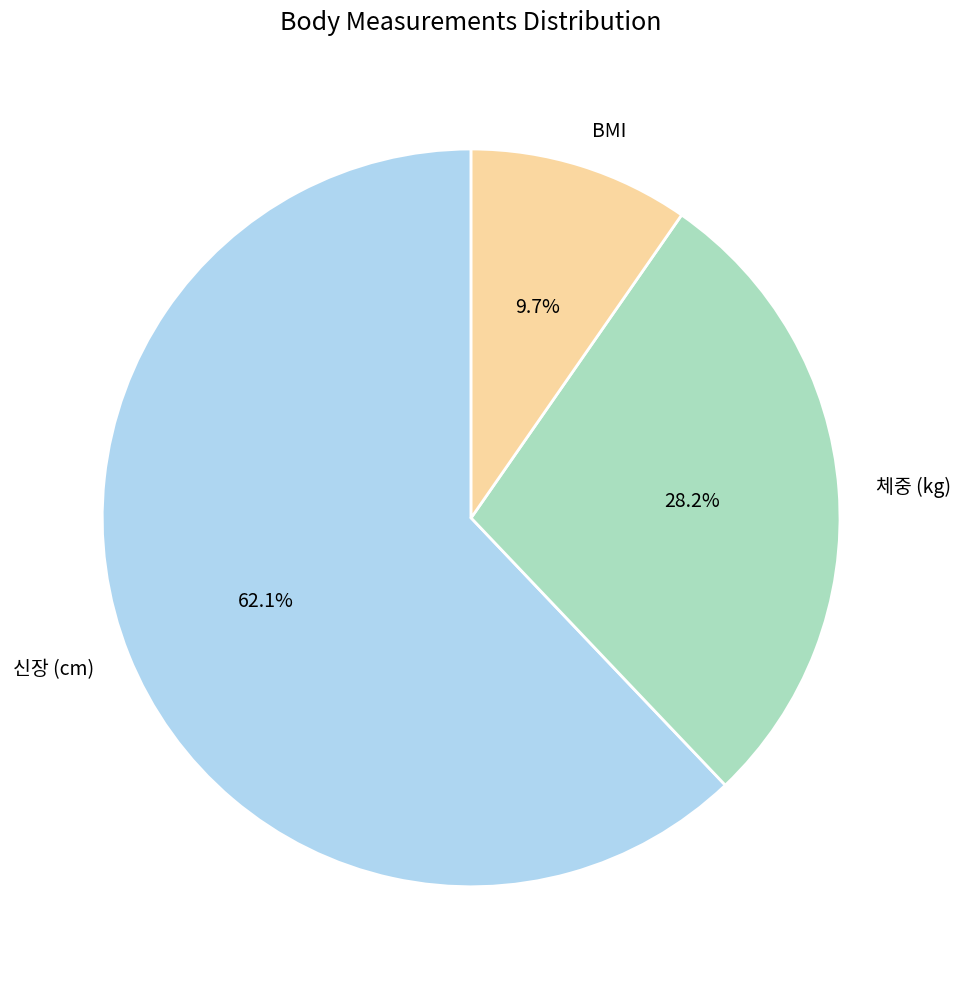

To the nearest percent, what percentage of the pie is BMI?

10%